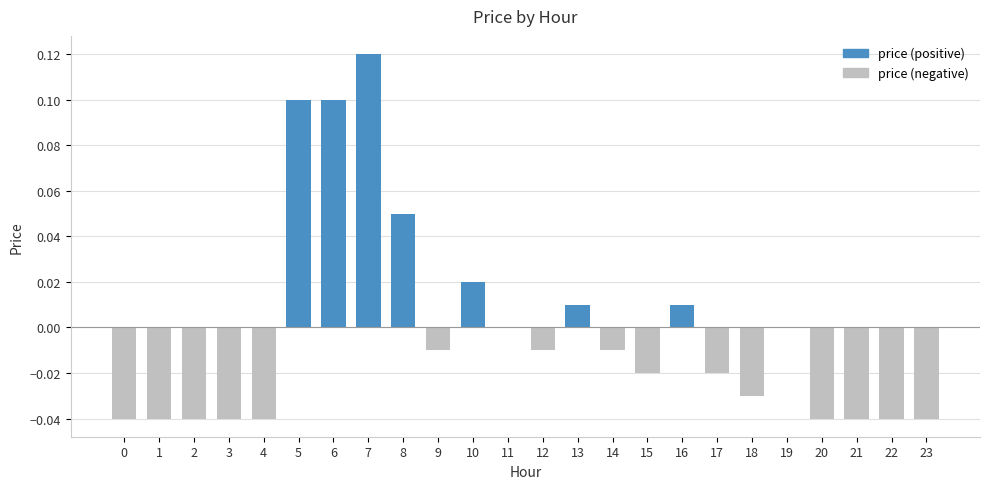

The value at 10 is 0.0. True or false?

True